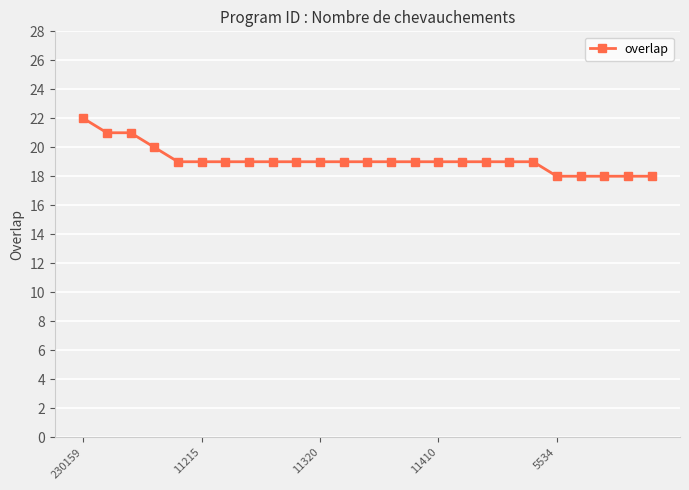

What is the difference between the maximum and minimum values?

4